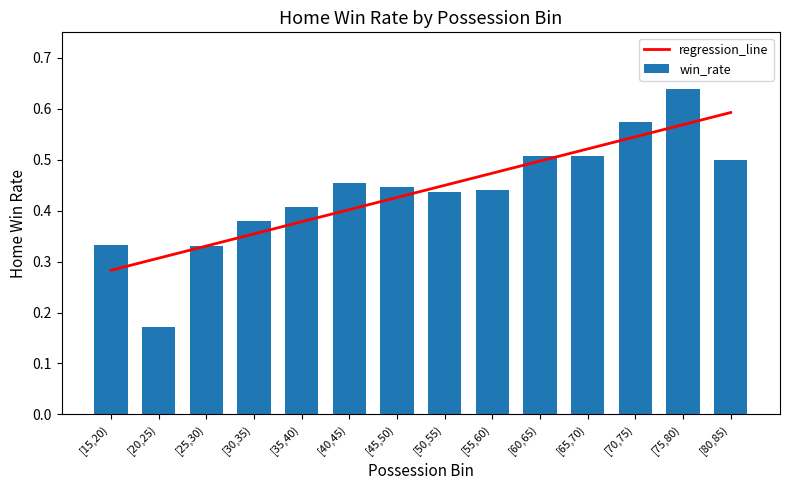

What is the sum of all regression_line values?

6.1